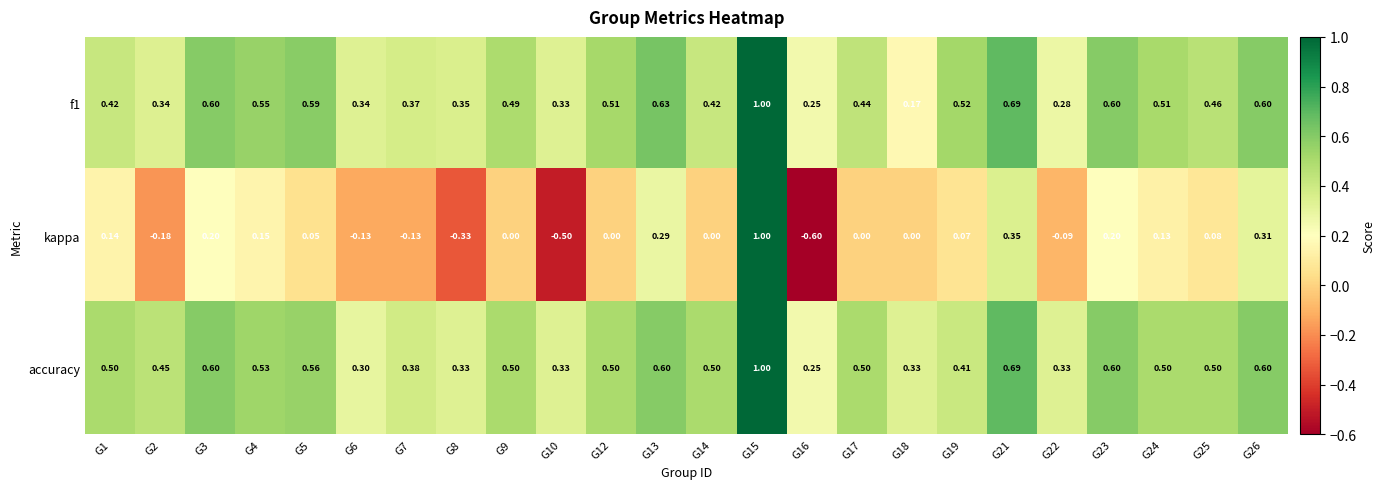

Which series has the widest spread of values?

kappa